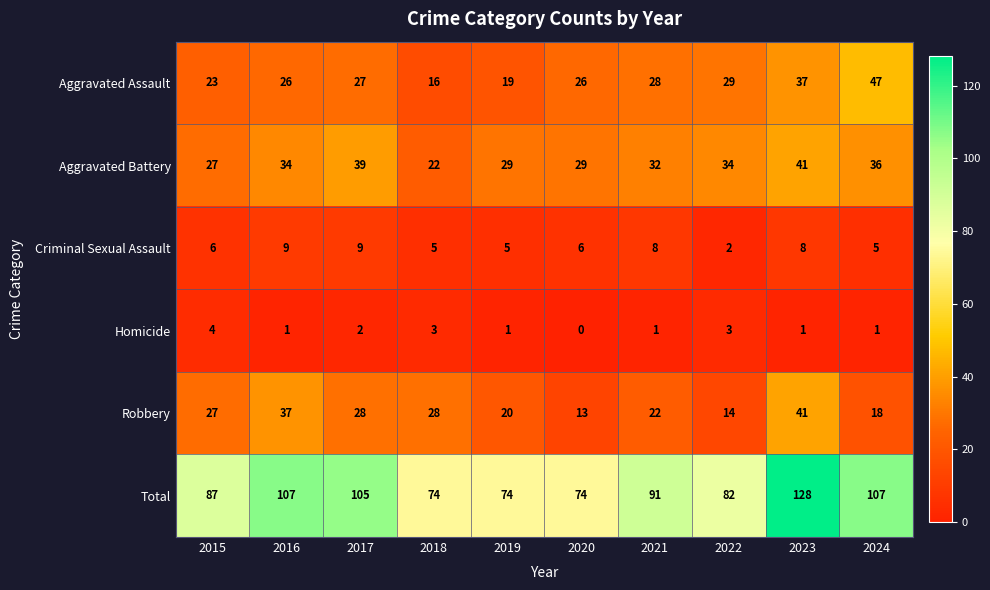

The value of Aggravated Assault at 2021 is 28. True or false?

True